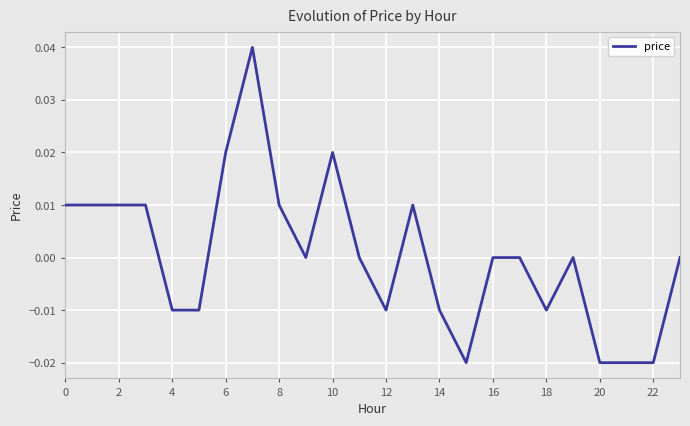

How many lines are shown in the chart?

1